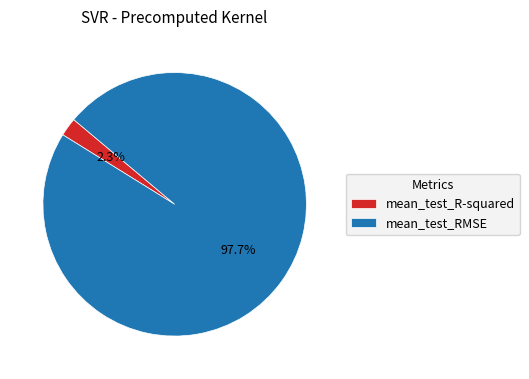

Between mean_test_R-squared and mean_test_RMSE, which is larger?

mean_test_RMSE